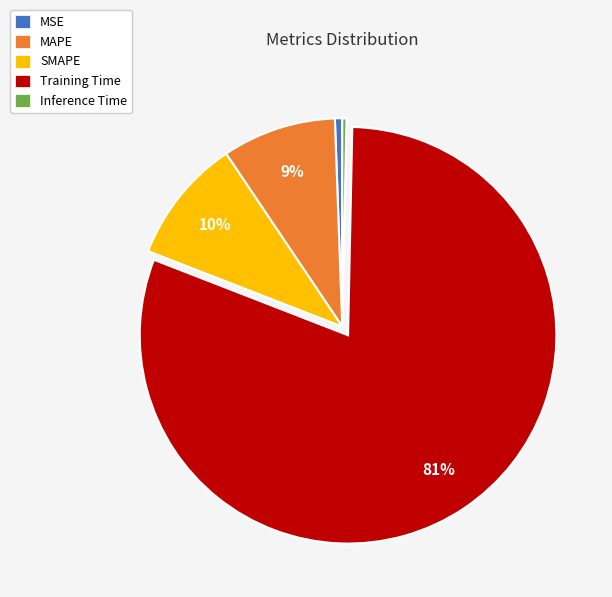

To the nearest percent, what portion does MAPE represent?

9%